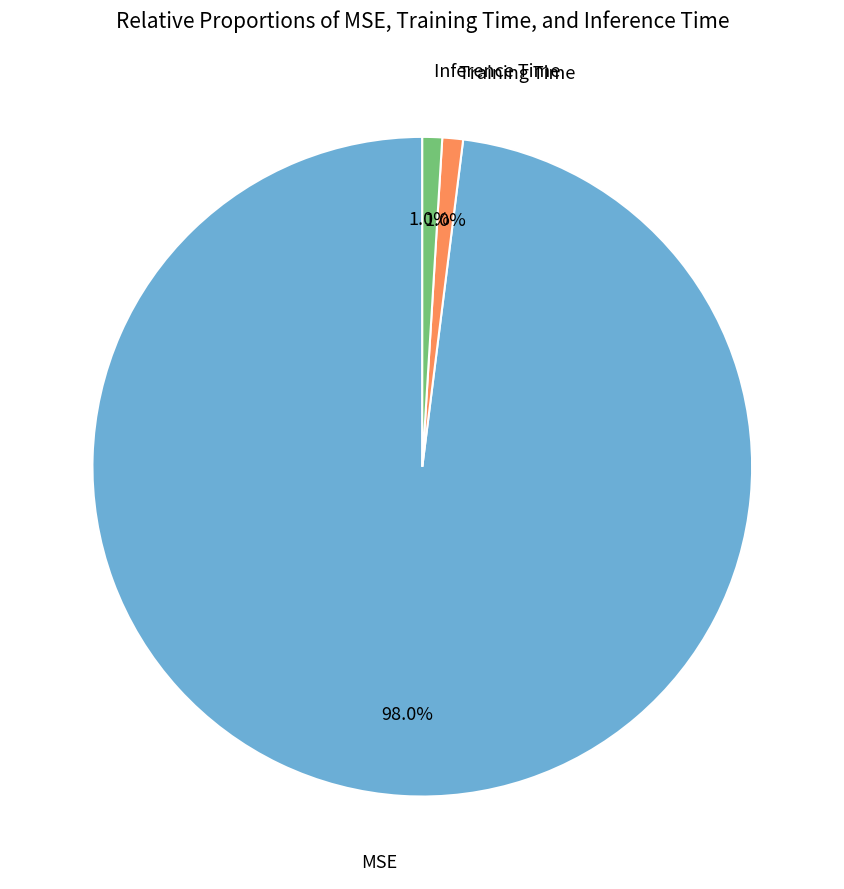

Is there any slice that represents more than half of the pie?

Yes